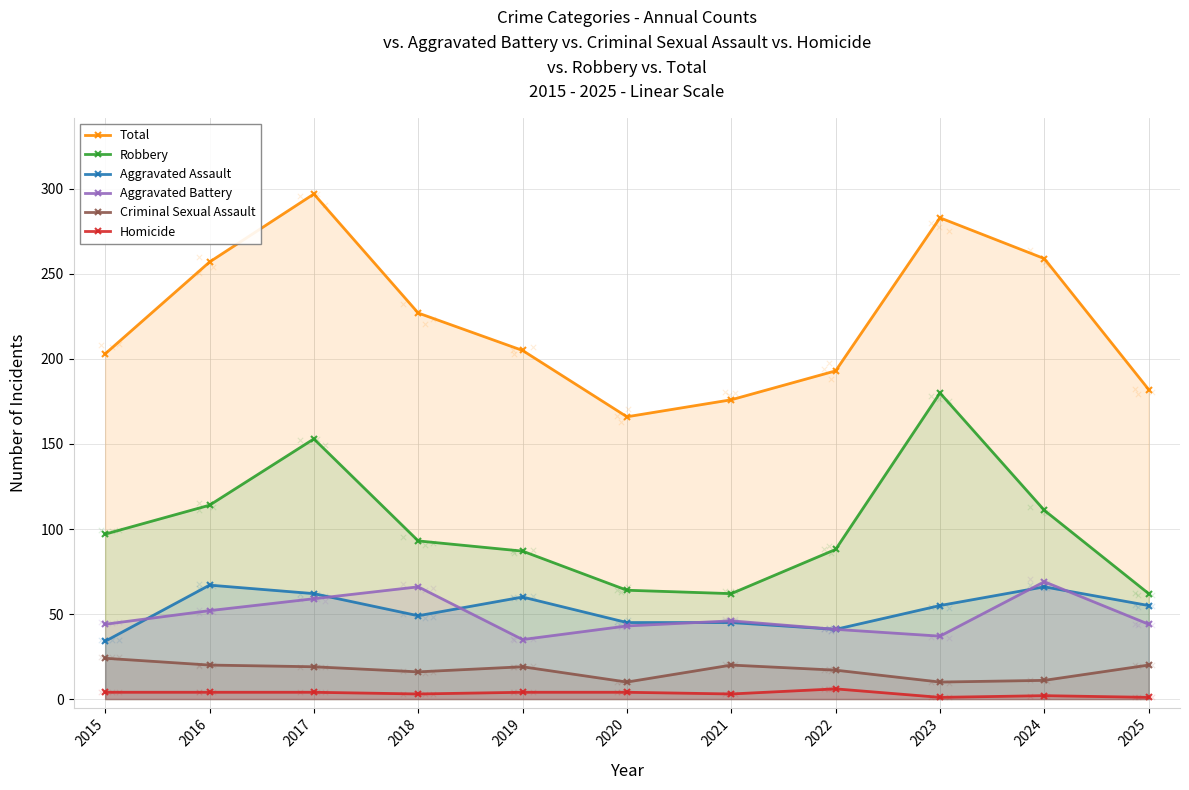

Which series contains the lowest Y value?

Homicide